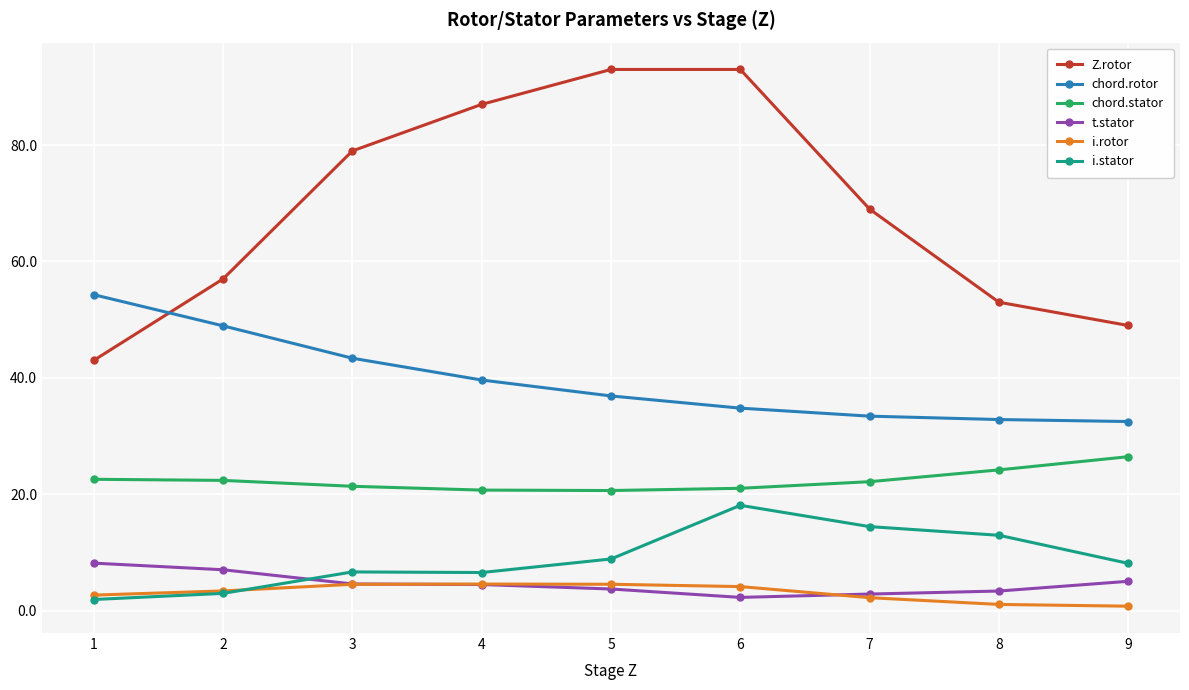

Does the chart have visible grid lines?

Yes